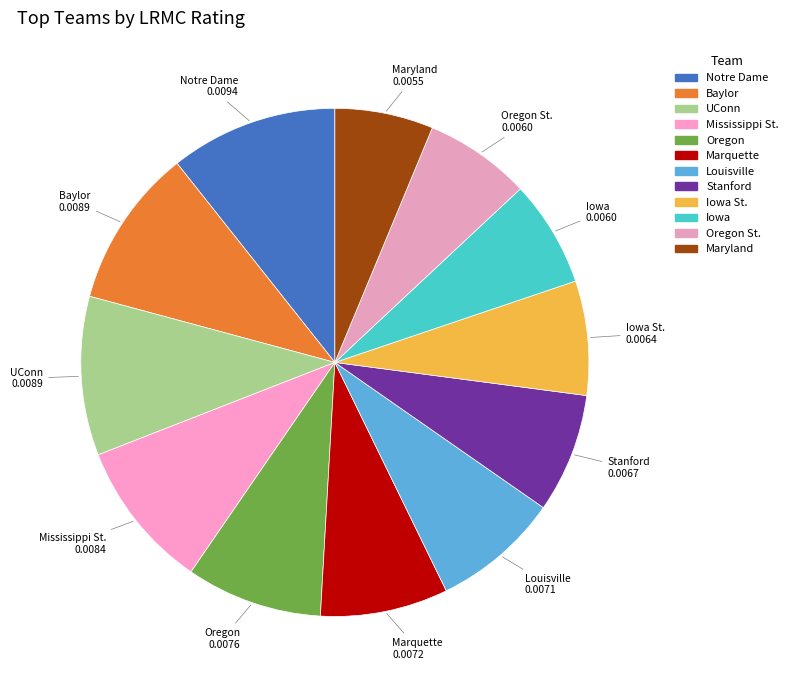

How many segments does this pie chart have?

12